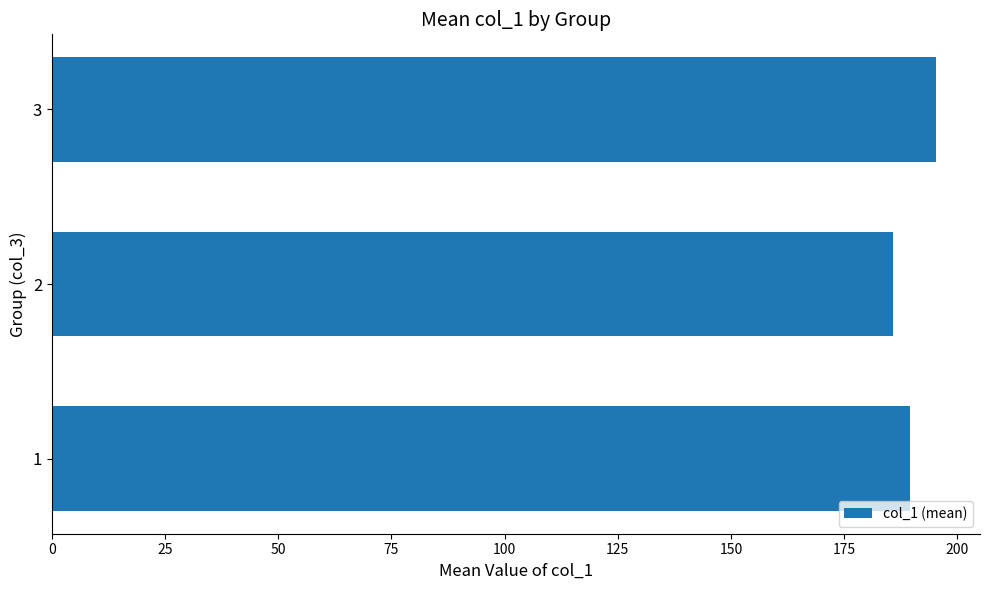

What is the smallest value displayed?

185.7